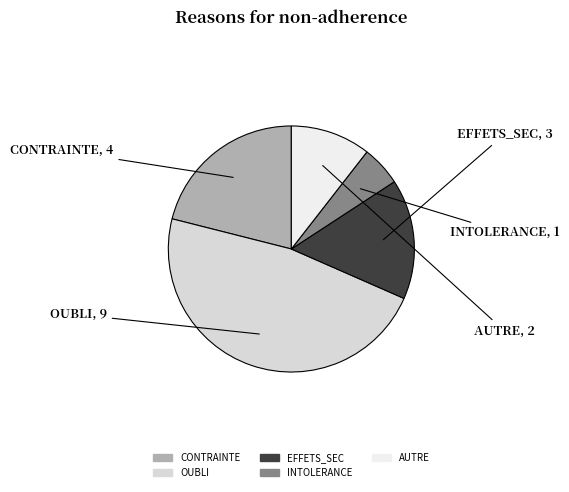

Do CONTRAINTE and OUBLI together represent more than half of the pie?

Yes